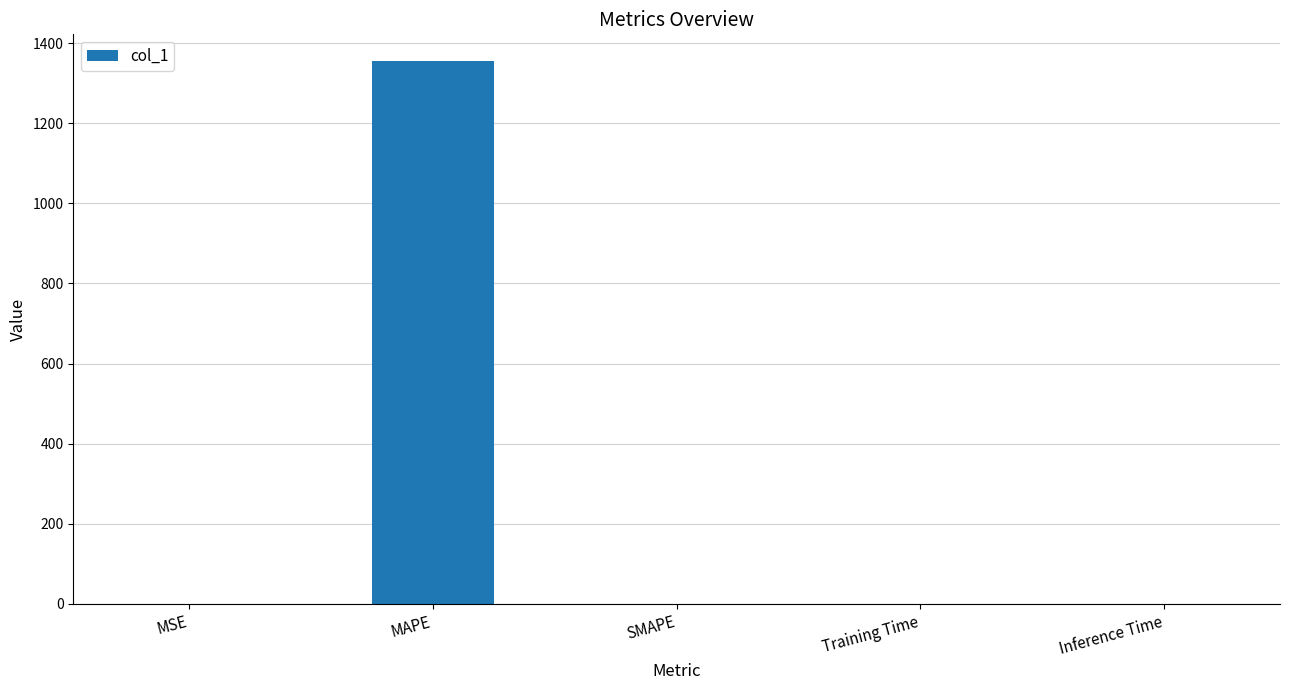

Are the bars grouped side by side (vs. stacked)?

No